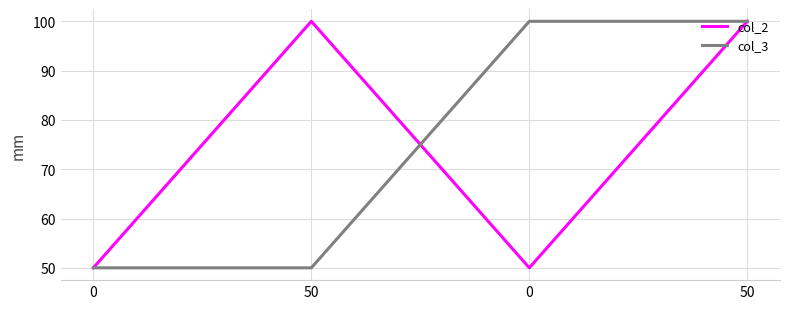

Reading right to left, extract all data points from this chart.

col_2: 50=100	0=50	50=100	0=50
col_3: 50=100	0=100	50=50	0=50